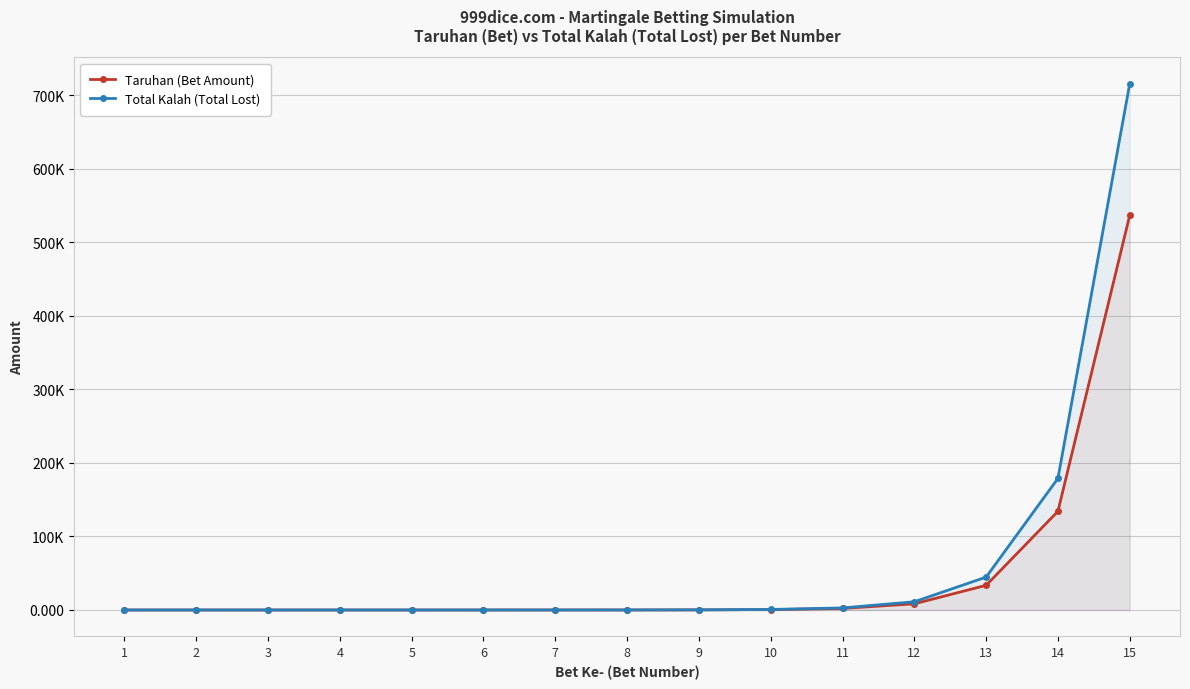

What is the total value across all series at 13?

78293.7